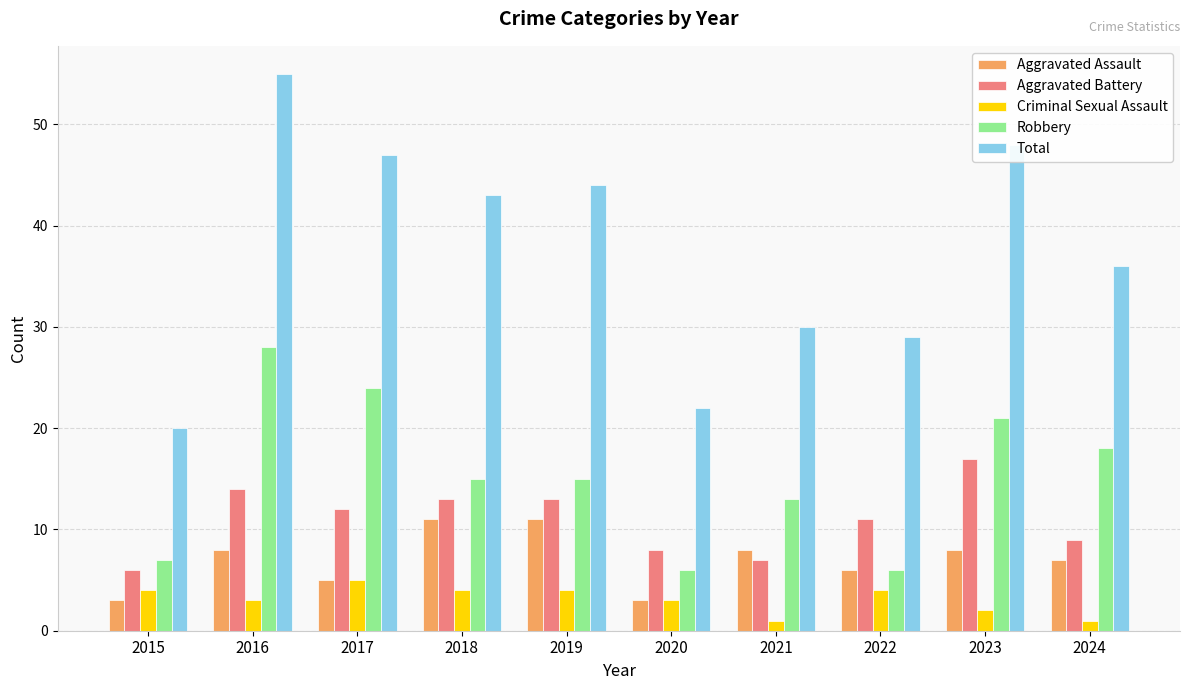

Reading left to right, transcribe all the data shown in this chart.

Aggravated Assault: 2015=3	2016=8	2017=5	2018=11	2019=11	2020=3	2021=8	2022=6	2023=8	2024=7
Aggravated Battery: 2015=6	2016=14	2017=12	2018=13	2019=13	2020=8	2021=7	2022=11	2023=17	2024=9
Criminal Sexual Assault: 2015=4	2016=3	2017=5	2018=4	2019=4	2020=3	2021=1	2022=4	2023=2	2024=1
Robbery: 2015=7	2016=28	2017=24	2018=15	2019=15	2020=6	2021=13	2022=6	2023=21	2024=18
Total: 2015=20	2016=55	2017=47	2018=43	2019=44	2020=22	2021=30	2022=29	2023=48	2024=36